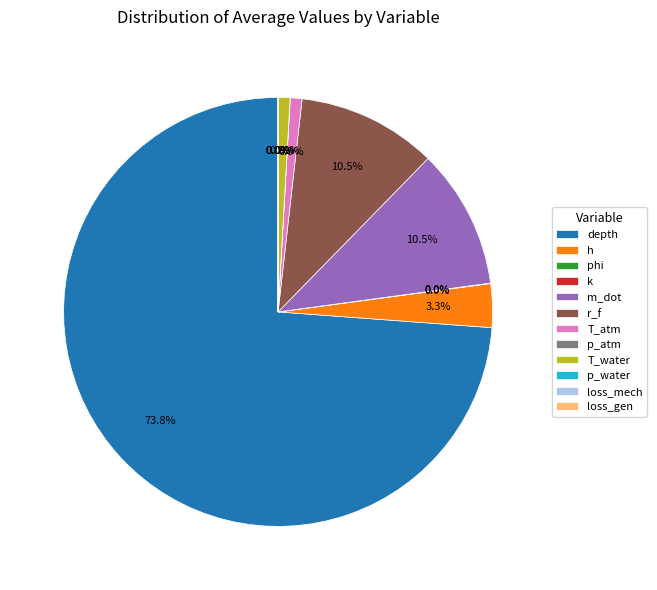

Between T_atm and r_f, which is larger?

r_f